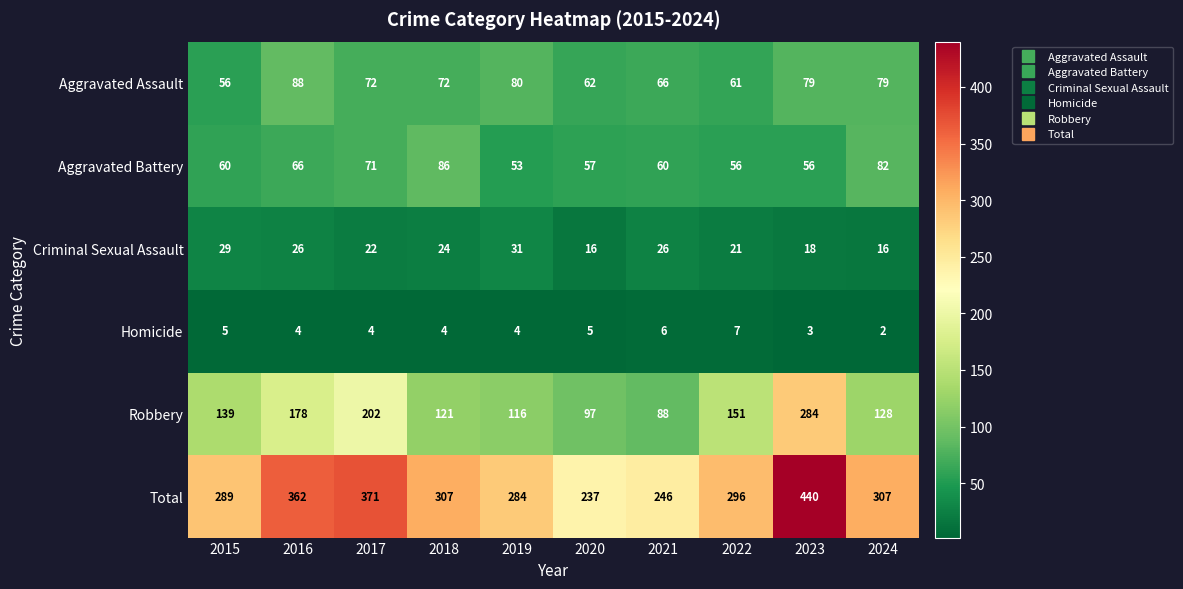

Which series changed the most between 2015 and 2022?

Robbery